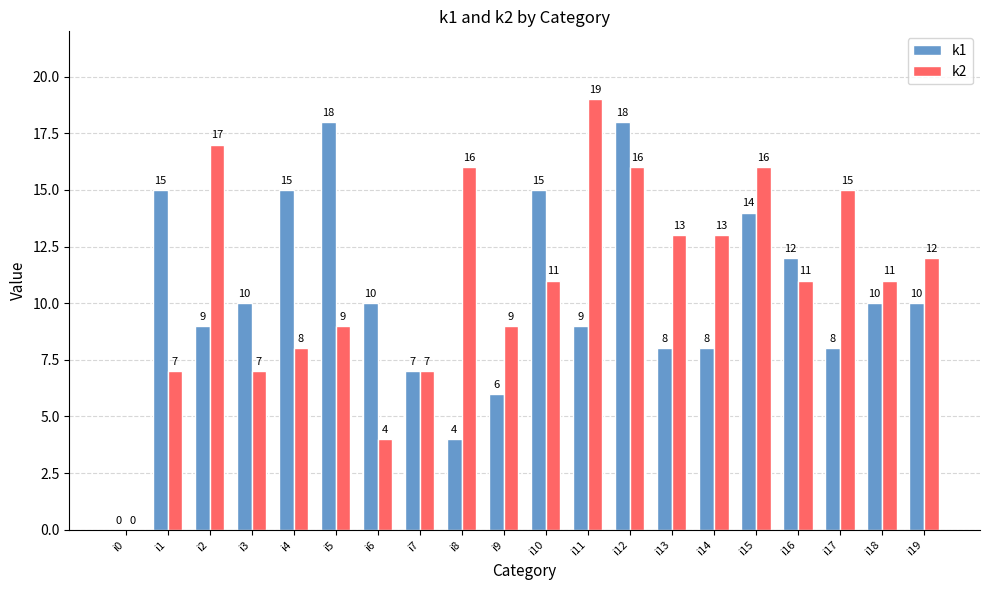

Which series has the largest total across all categories?

k2